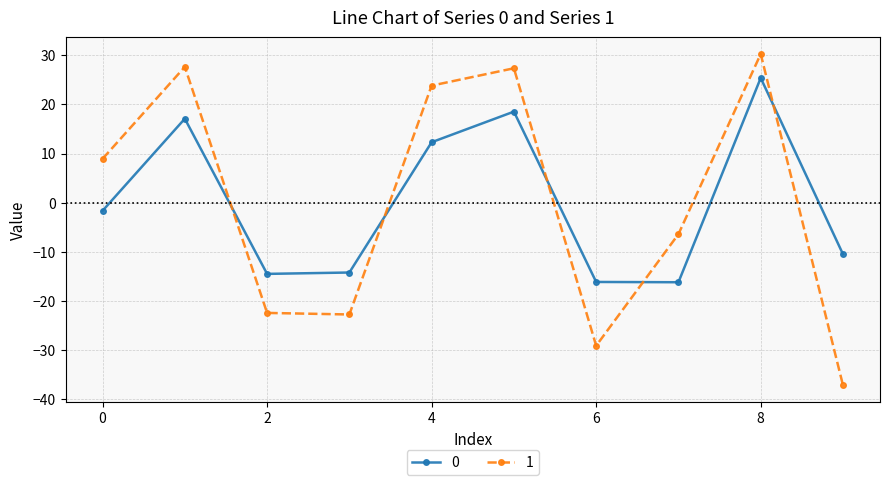

What is the lowest value of the 1 series?

-37.2